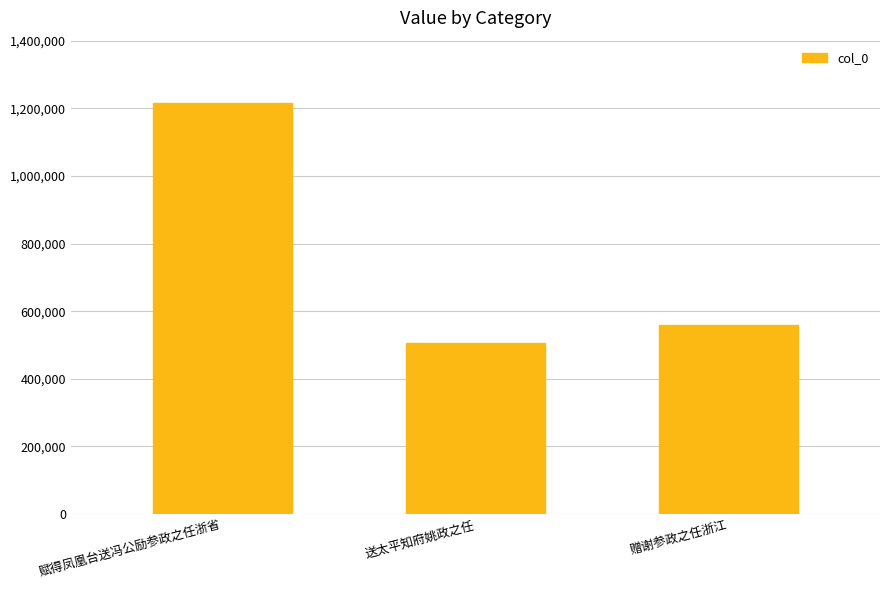

Is it true that the value at 赠谢参政之任浙江 is 560080?

True